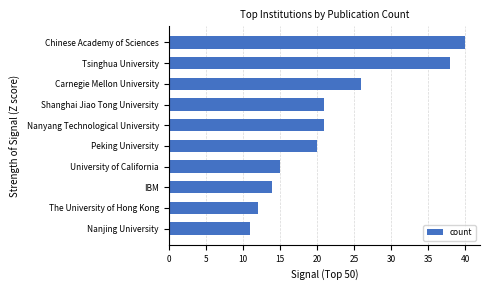

What is the maximum value shown in the chart?

40